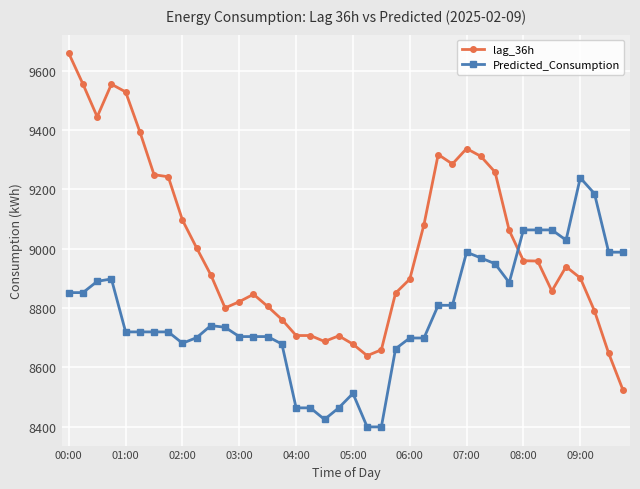

Which series has the largest total across all categories?

lag_36h